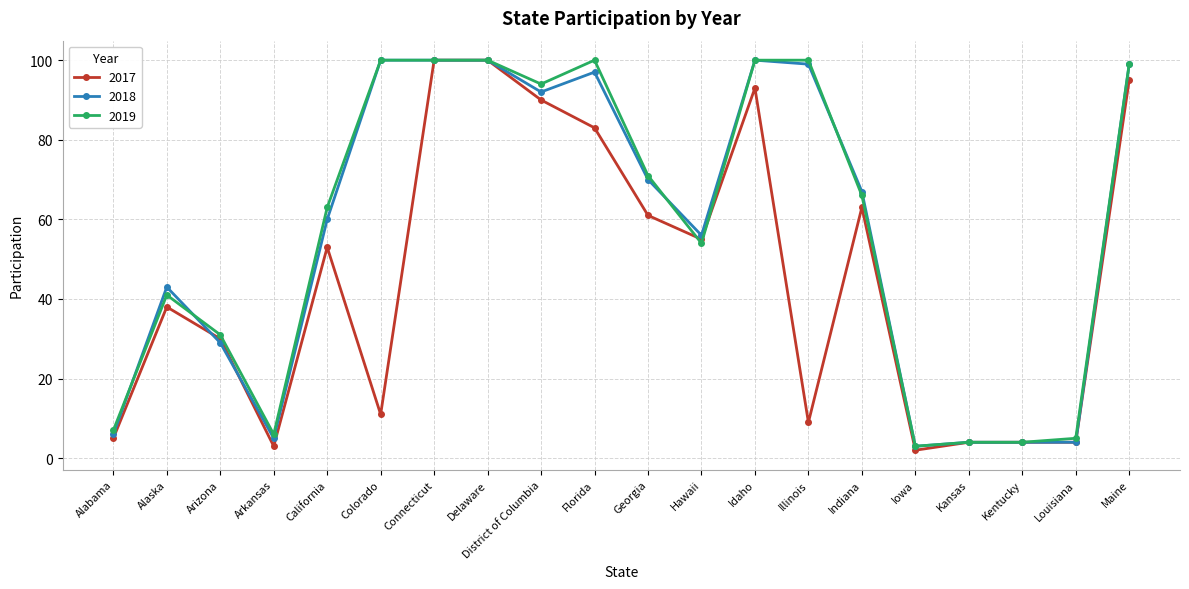

What is the difference between the maximum and minimum values in the 2018 series?

97